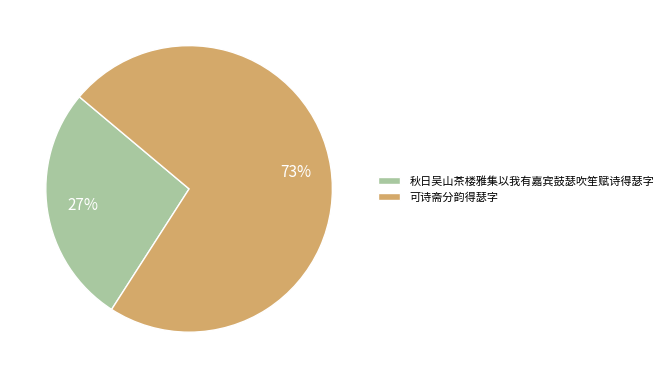

Is the sum of 可诗斋分韵得瑟字 and 秋日吴山茶楼雅集以我有嘉宾鼓瑟吹笙赋诗得瑟字 greater than half?

Yes